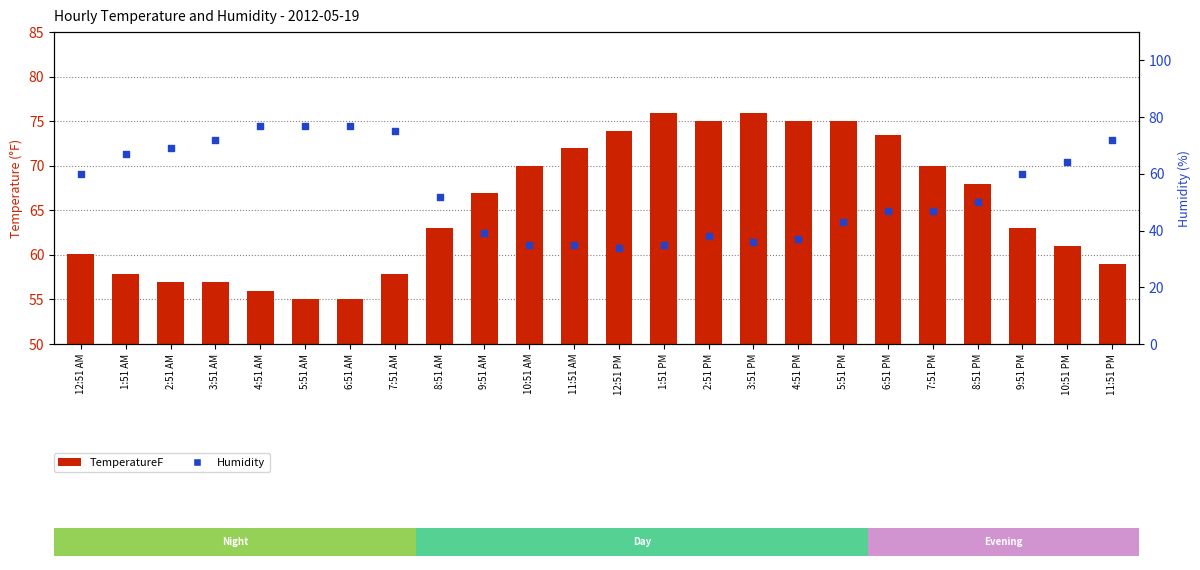

Which series has the largest total across all categories?

TemperatureF